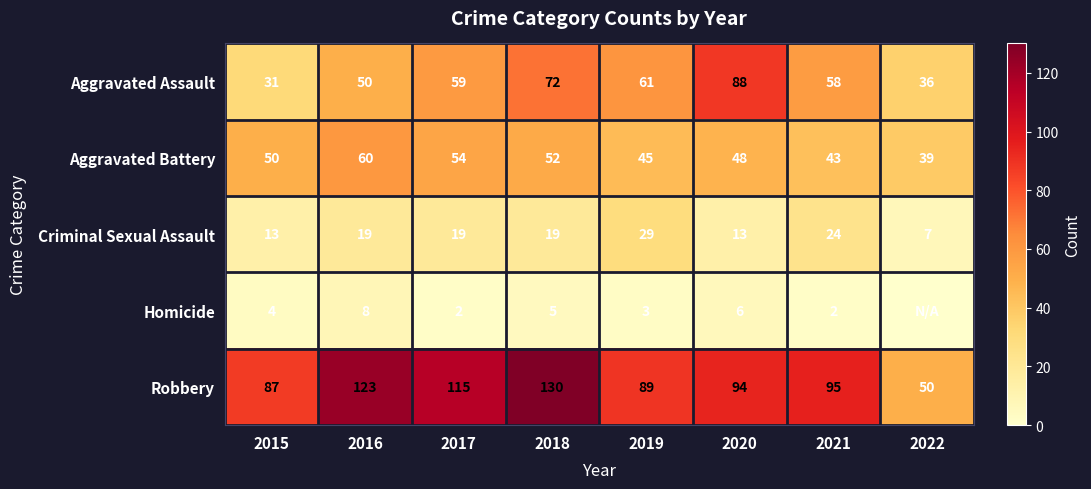

What is the average value of the Aggravated Assault series?

57